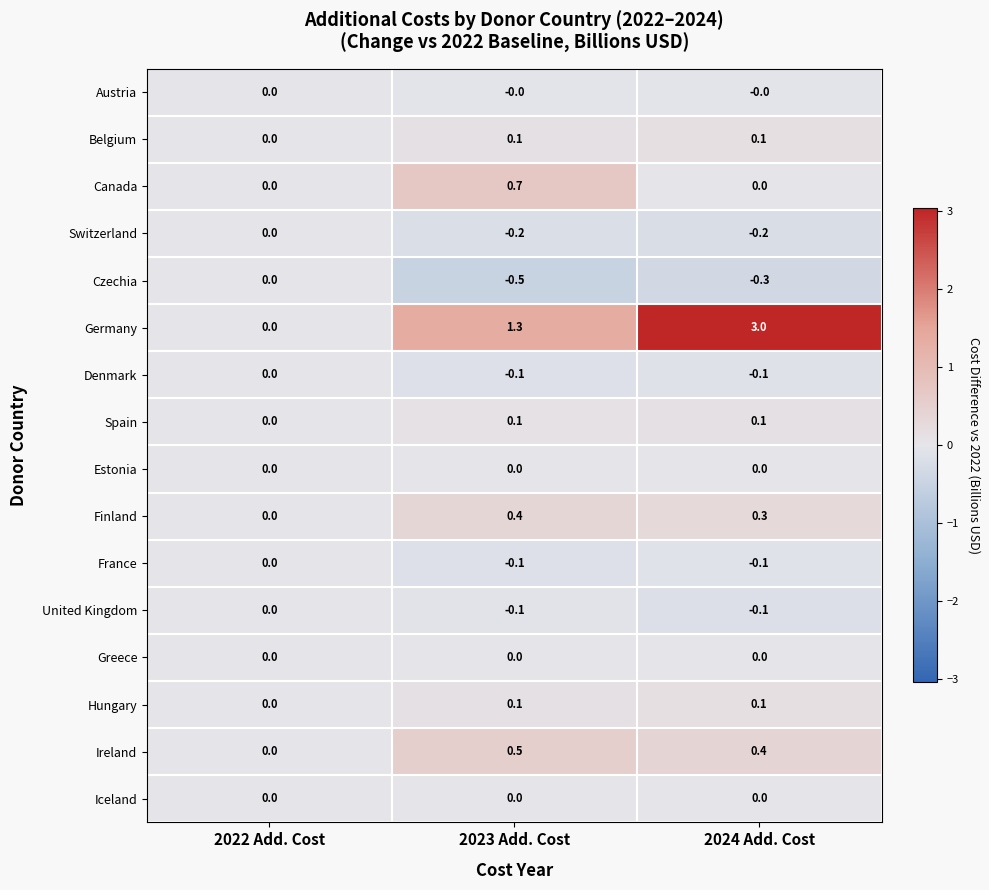

How many distinct data groups are displayed?

16